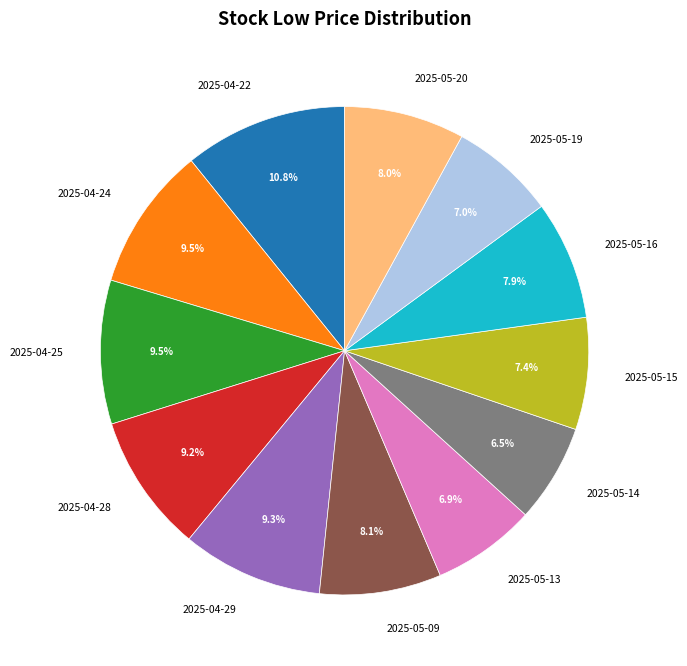

Is there any slice that represents more than half of the pie?

No